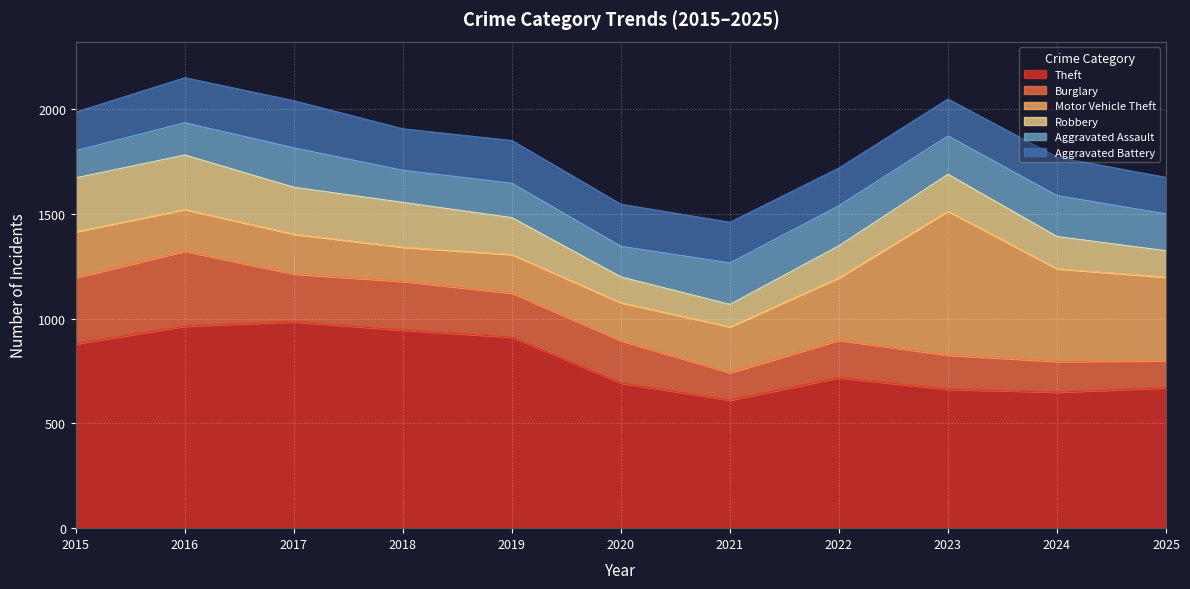

How many series are shown in this chart?

6